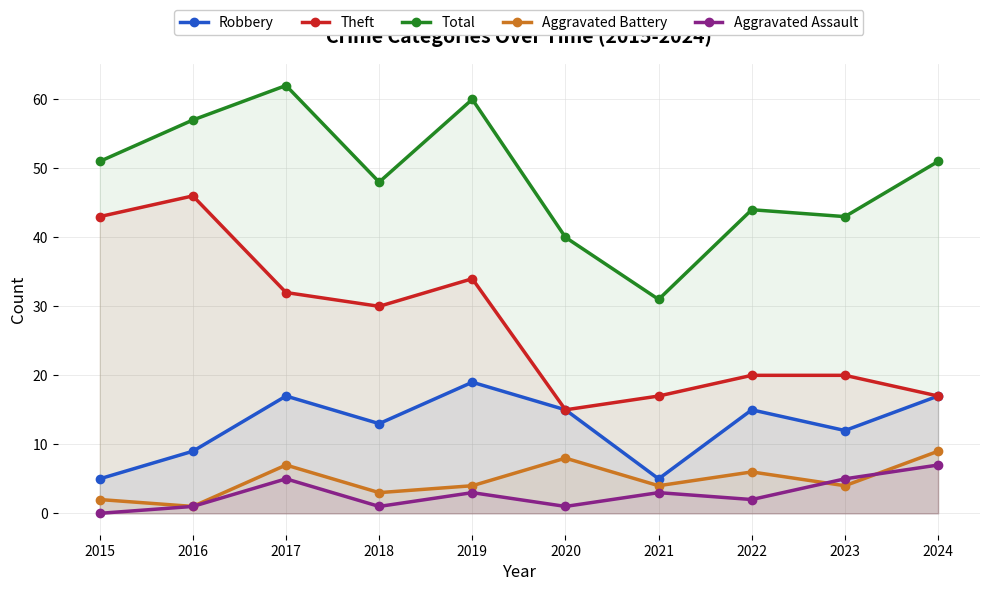

Which series has the largest range (max minus min)?

Theft